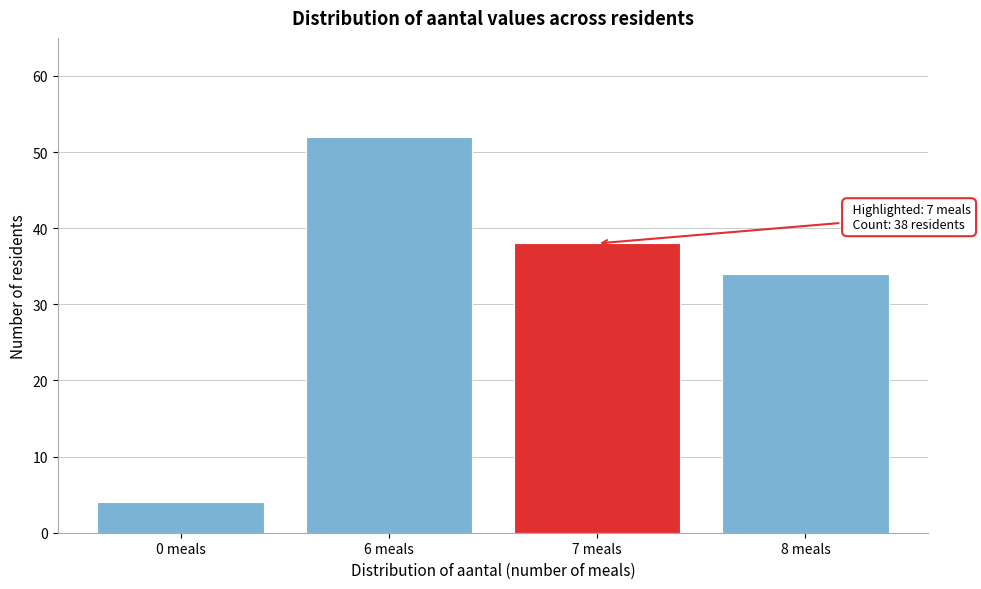

Reading left to right, what are all the values shown in this chart?

0 meals=4	6 meals=52	7 meals=38	8 meals=34